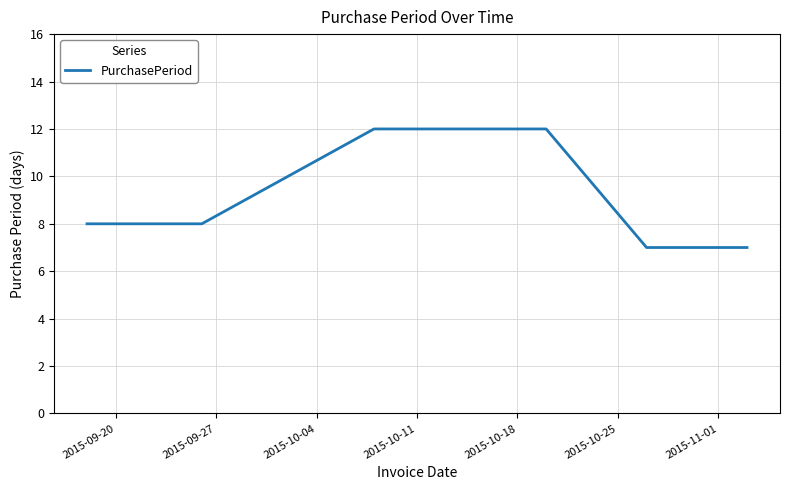

What is the difference between the maximum and second lowest values?

5